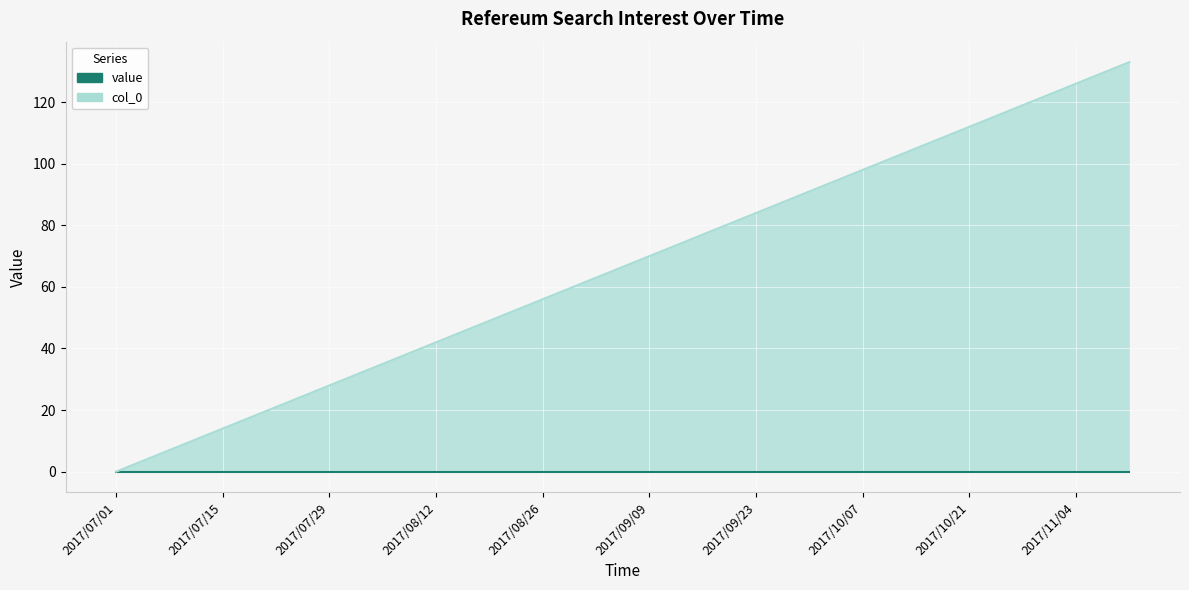

Between 2017/07/15 and 2017/09/30, which is larger?

2017/09/30